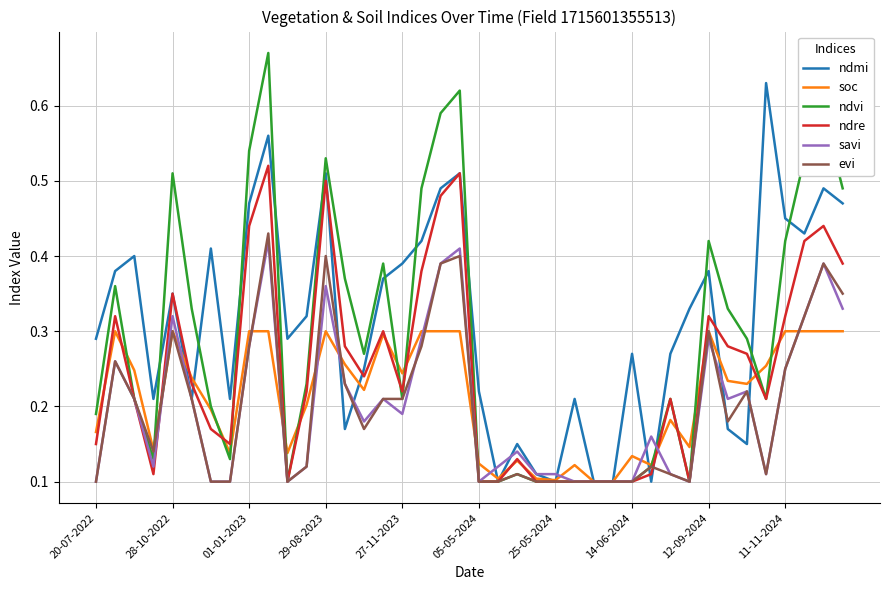

What is the sum of all ndre values?

9.9